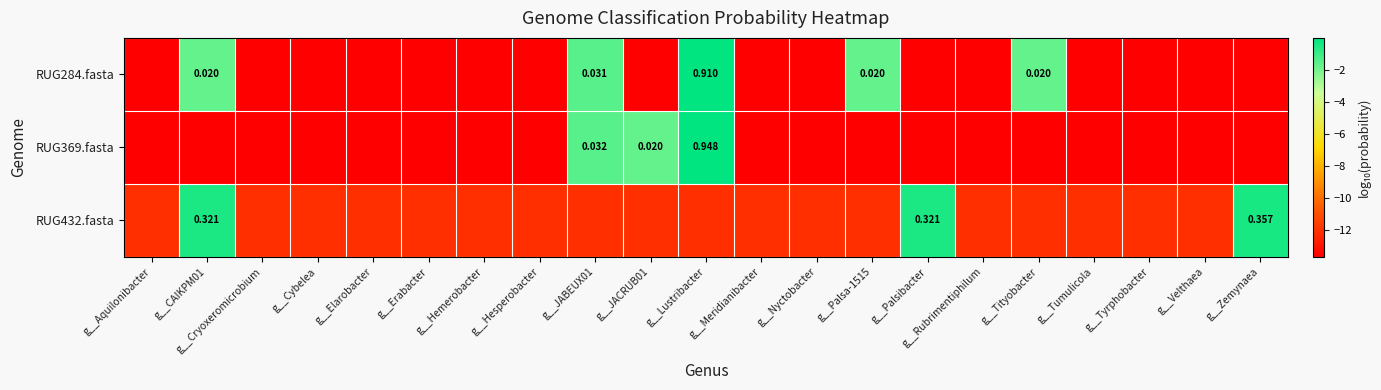

Which category has the lowest value across all series?

g__Aquilonibacter